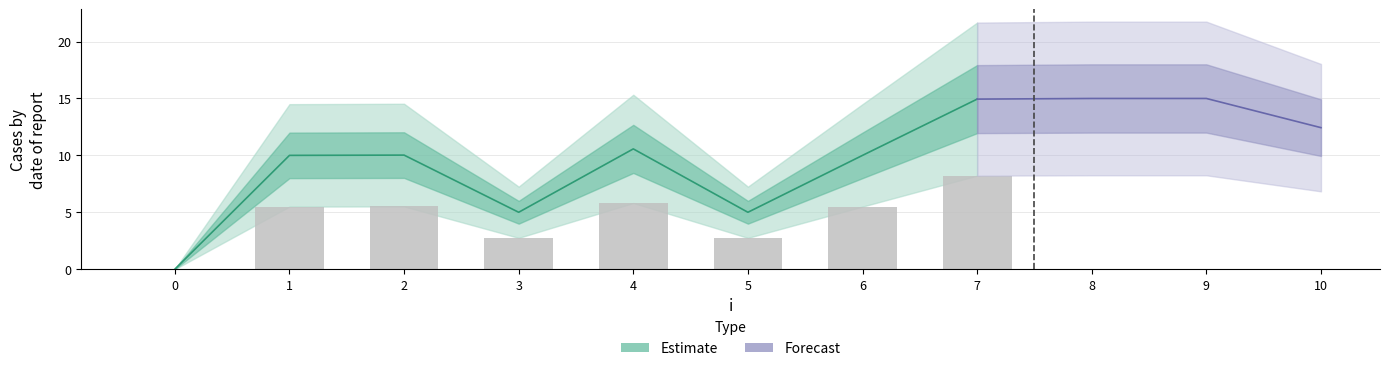

What is the change in value from 0 to 6?

+10.0